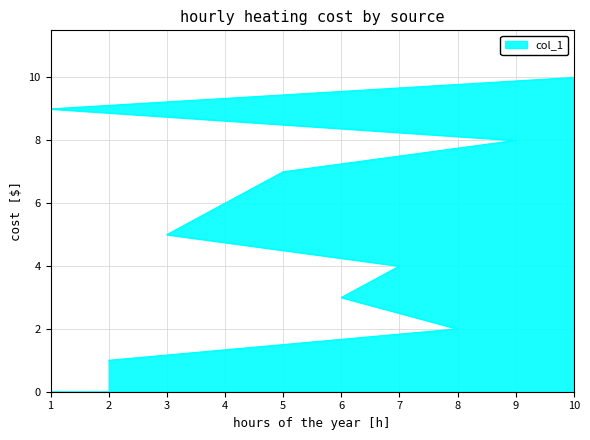

True or false: the data shows 5 at 3.

True